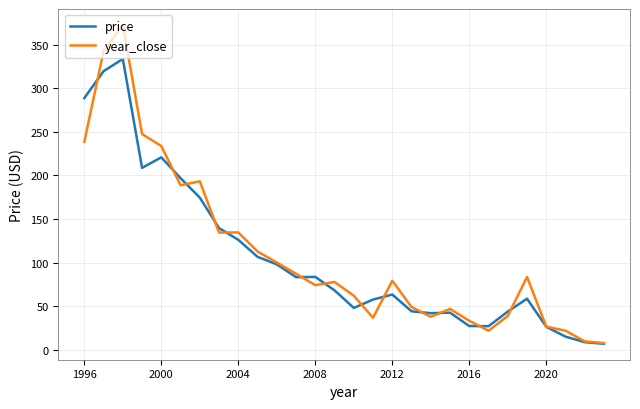

In price, how many points are higher than both neighbors (excluding endpoints)?

6